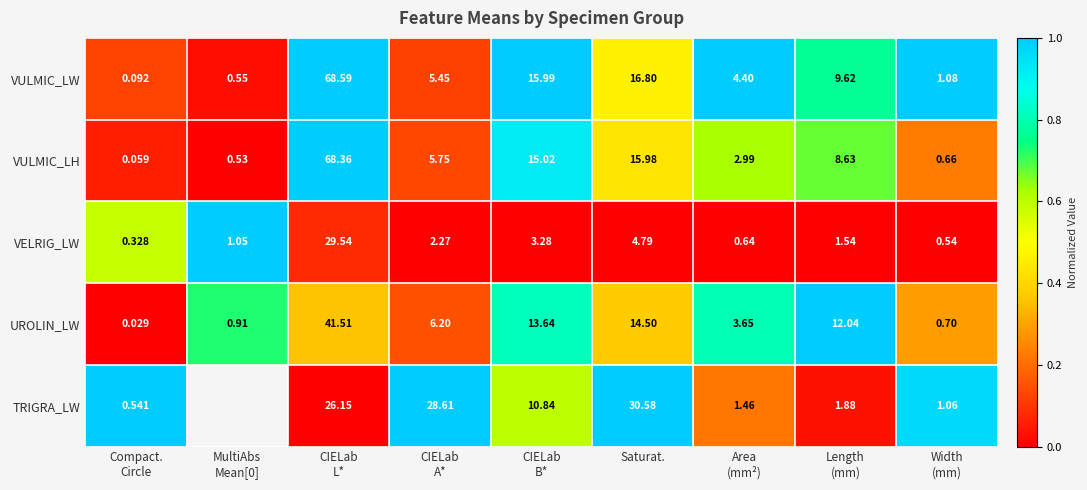

At which label is VULMIC_LH closest to 34?

Saturat.